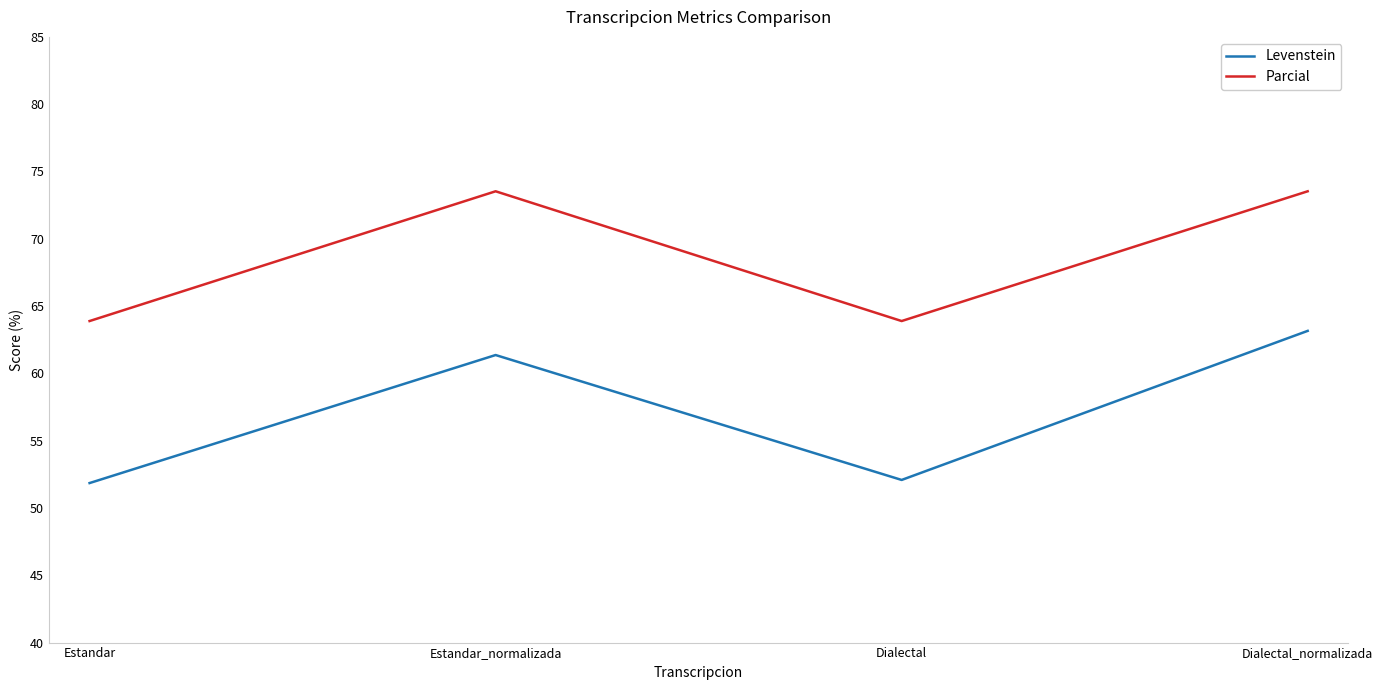

At Dialectal, list the series in order from smallest to largest.

Levenstein, Parcial